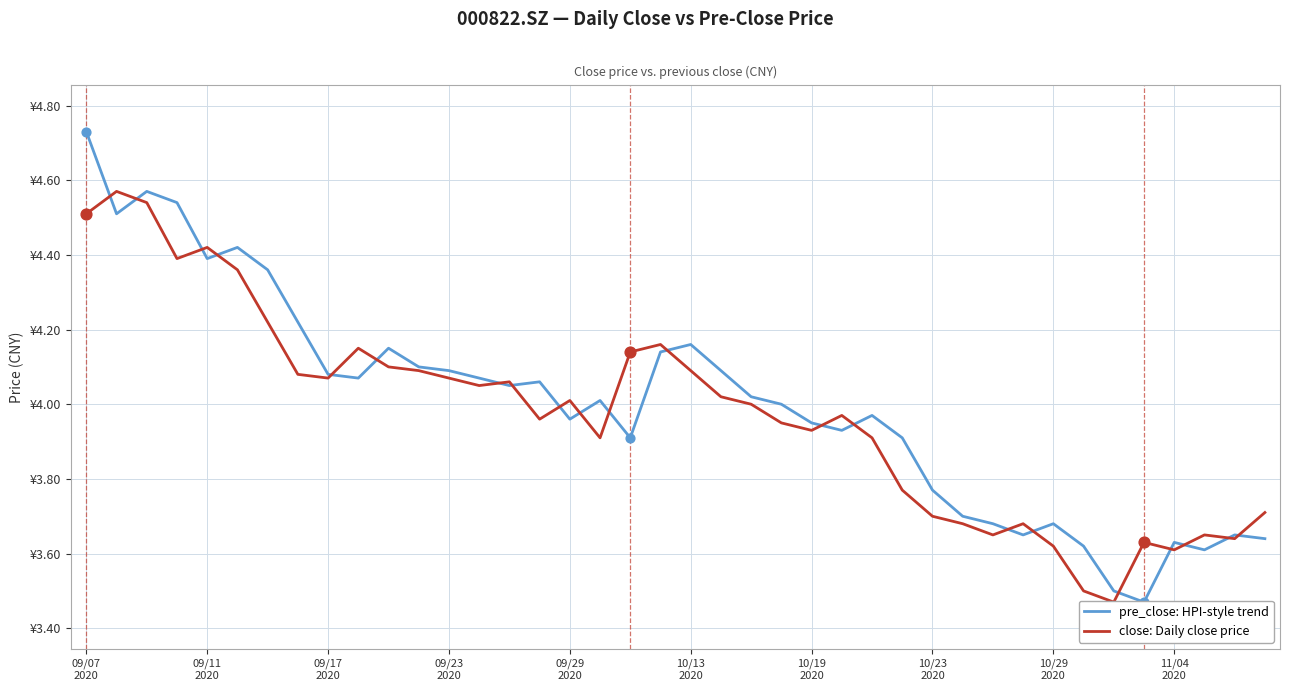

At which category is the sum across all series the highest?

09/07
2020